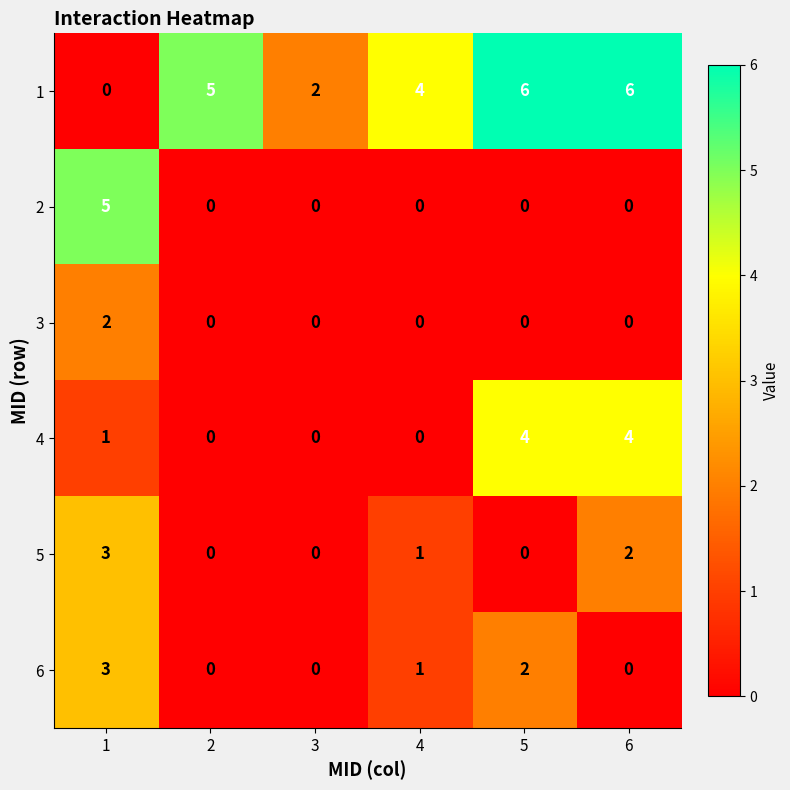

What is the greatest value displayed?

6